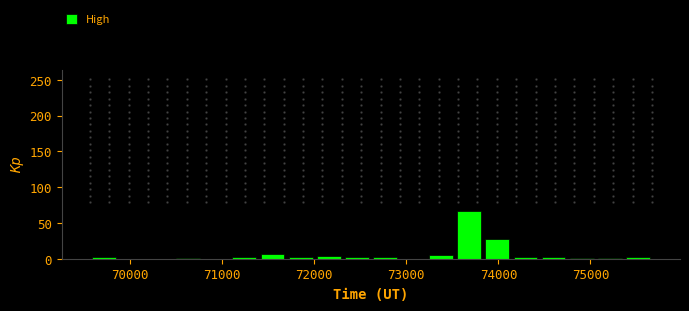

Read against the x-axis, roughly where is the centre of the tallest bar?

73700